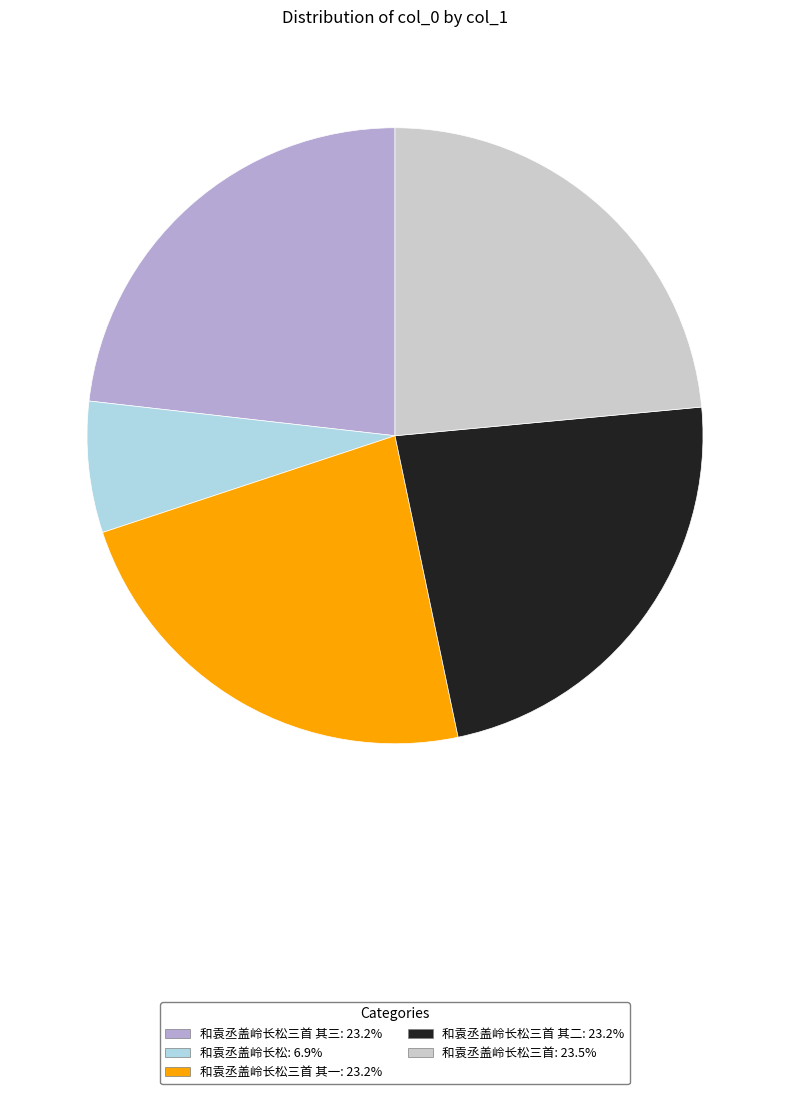

Is the sum of 和袁丞盖岭长松三首 其一: 23.2% and 和袁丞盖岭长松三首 其二: 23.2% greater than half?

No